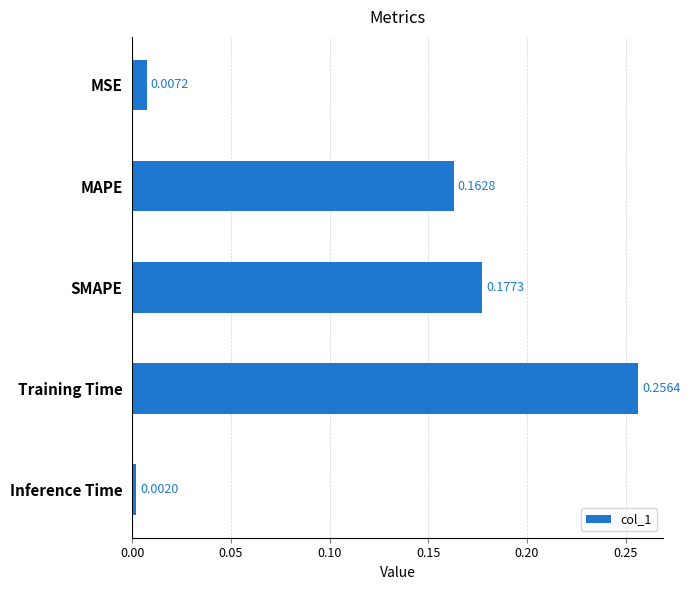

List the labels in order of value, smallest first.

Inference Time, MSE, MAPE, SMAPE, Training Time